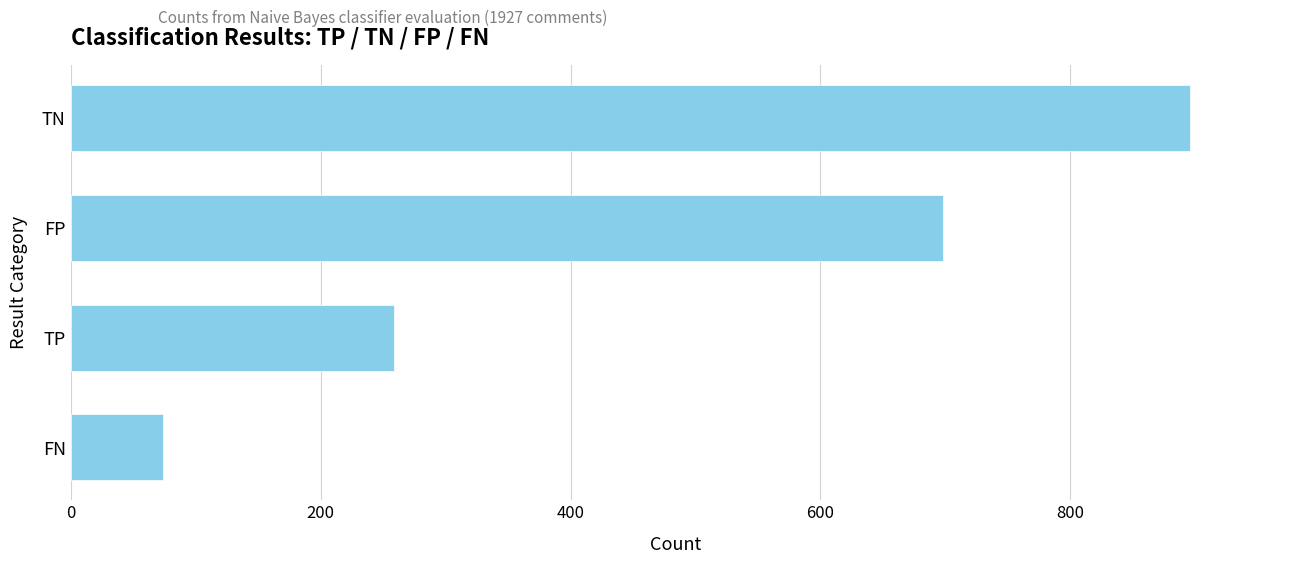

Which category has the highest value across all series?

TN